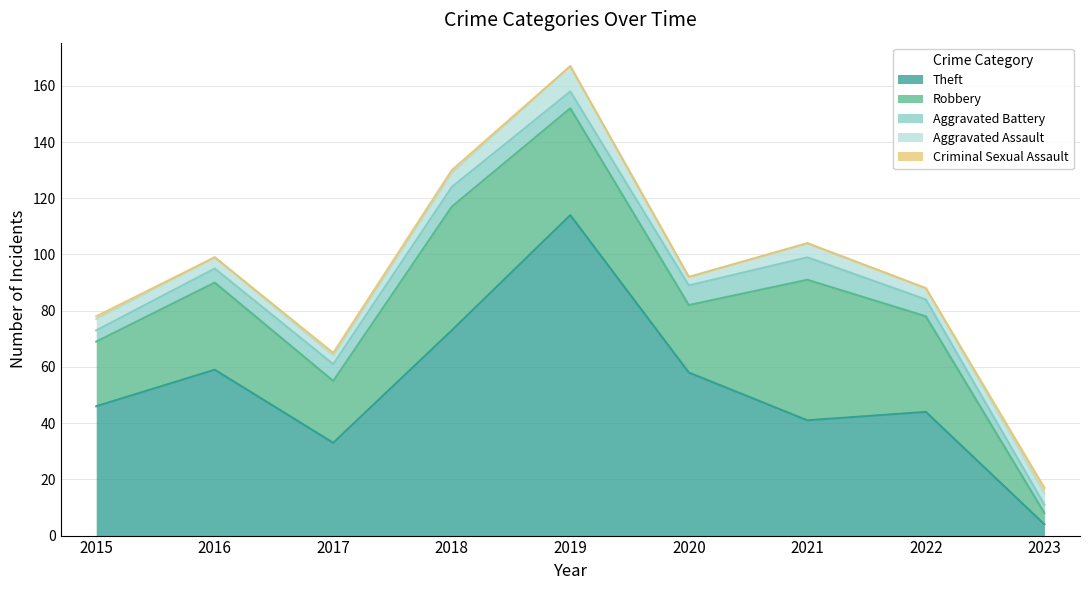

What is the minimum value for Robbery?

4